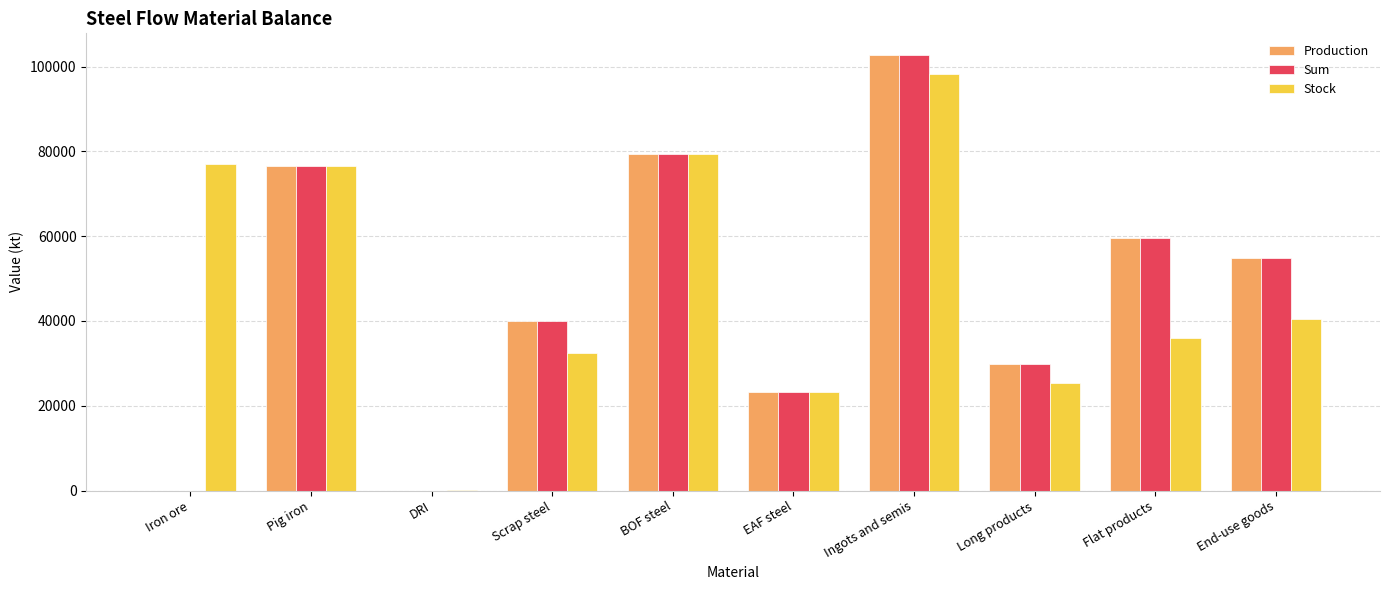

What is the sum of all Sum values?

466450.3